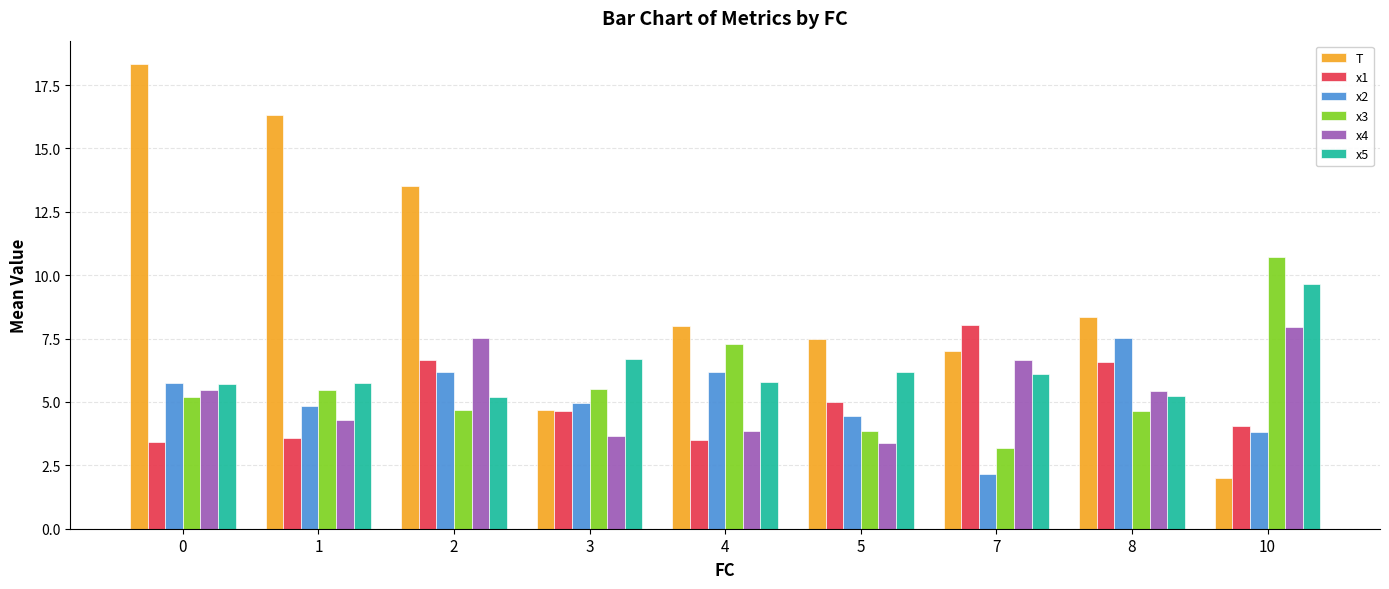

How many categories are shown in the chart?

9